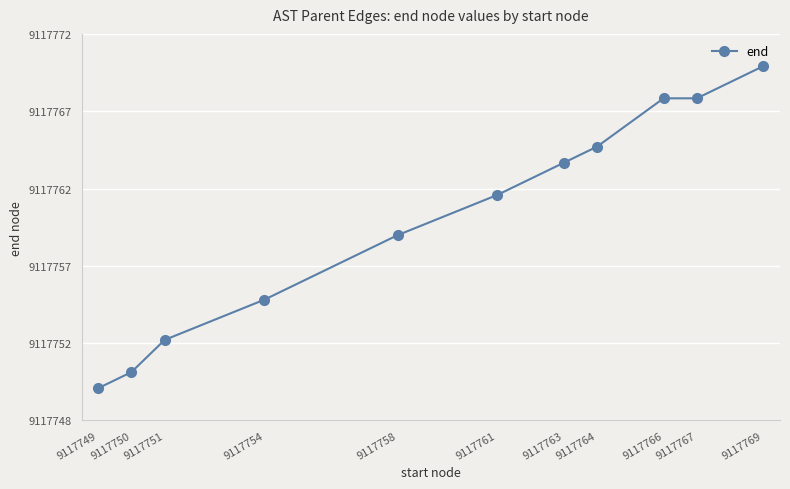

Reading right to left, what are all the values shown in this chart?

9117769=9117770.0	9117767=9117768.0	9117766=9117768.0	9117764=9117765.0	9117763=9117764.0	9117761=9117762.0	9117758=9117759.5	9117754=9117755.5	9117751=9117753.0	9117750=9117751.0	9117749=9117750.0